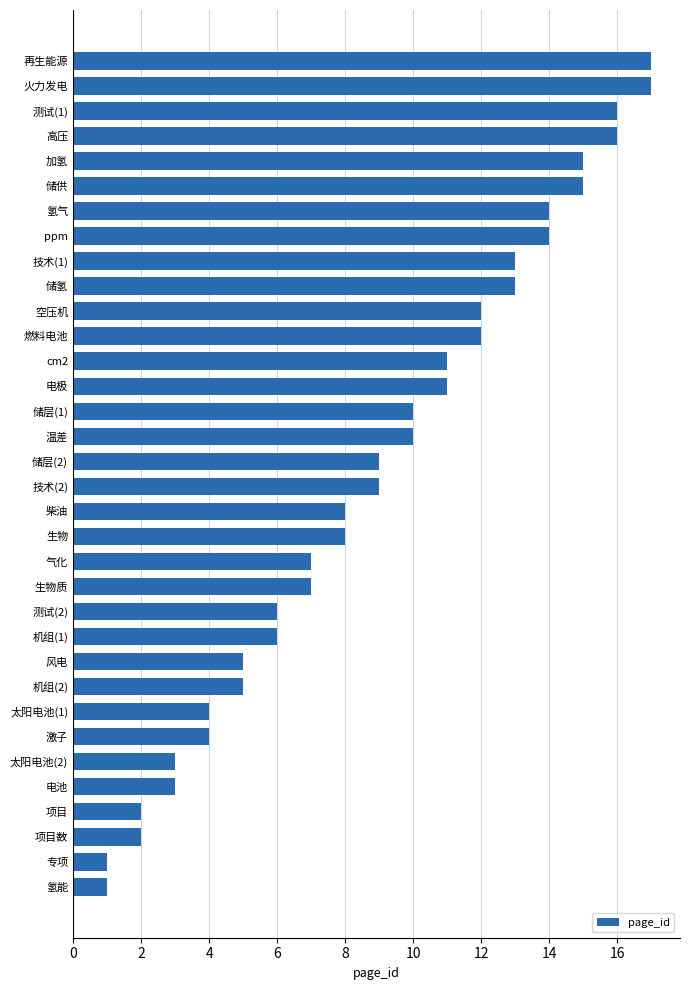

What is the sum of all values?

306